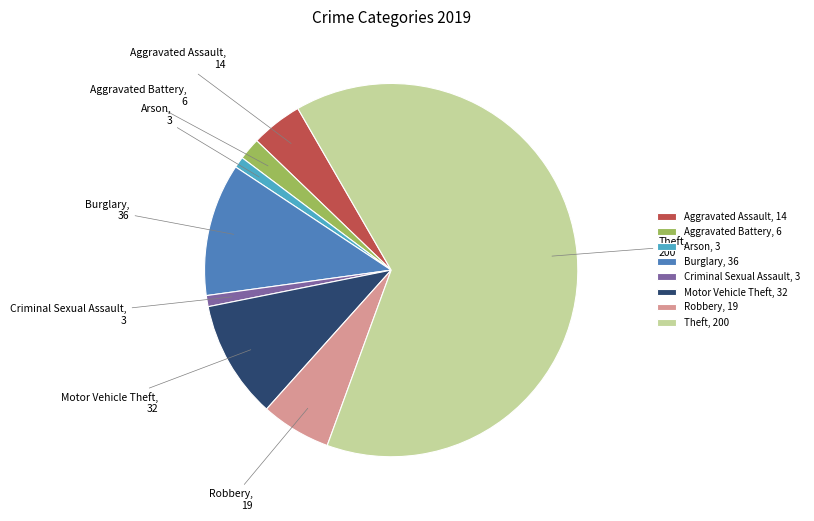

Is Theft the majority of the pie?

Yes